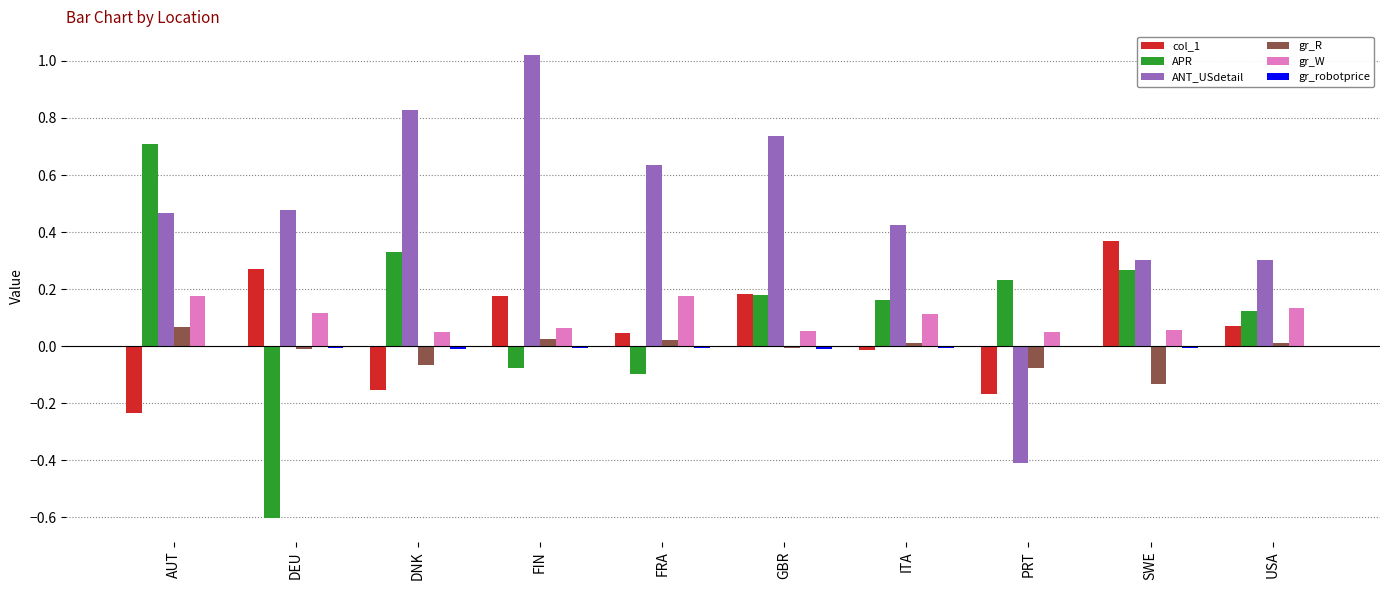

Which series has the widest spread of values?

ANT_USdetail